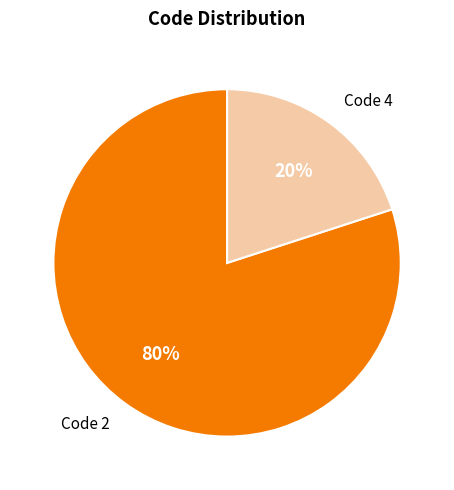

The Code 4 slice represents 28% of the pie. True or false?

False